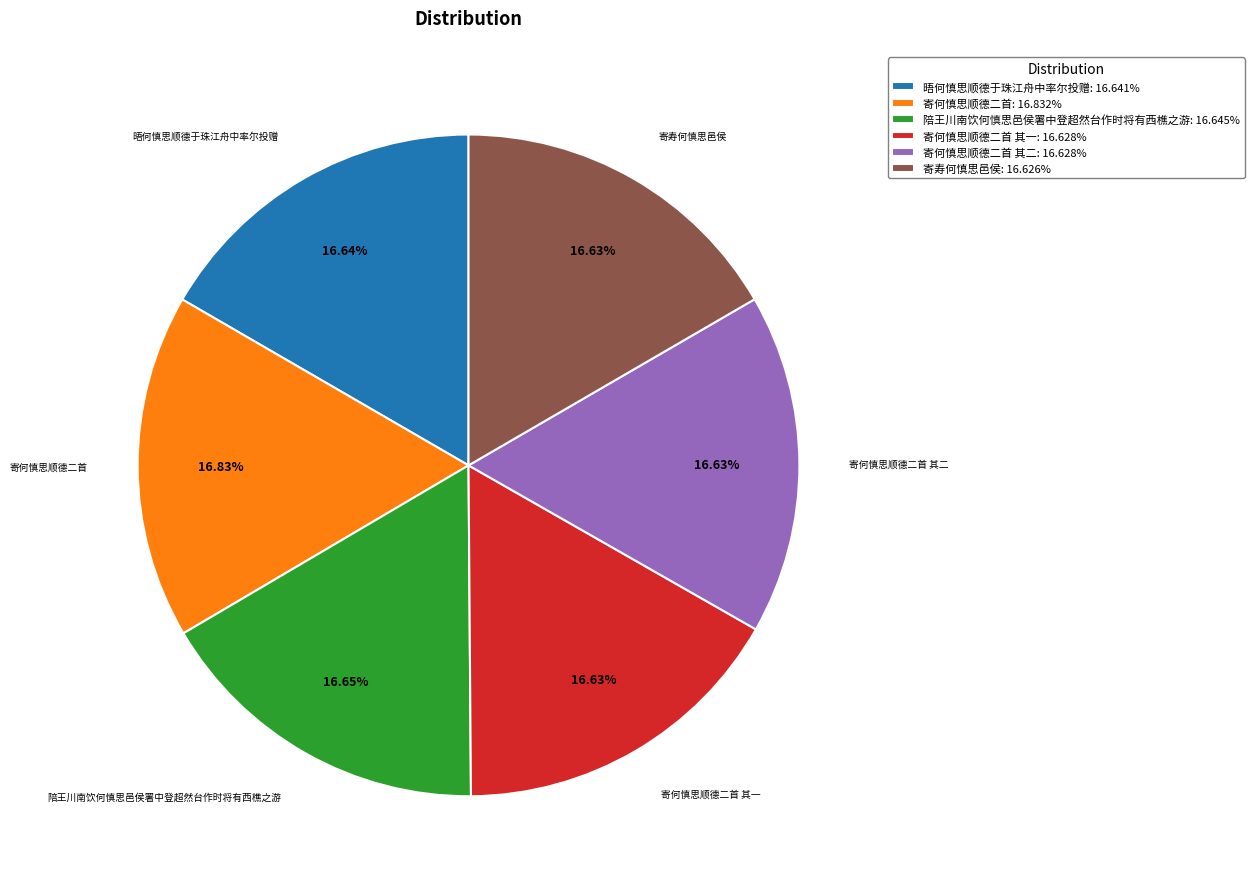

What is the ratio of the value at 晤何慎思顺德于珠江舟中率尔投赠: 16.641% to the value at 寄何慎思顺德二首 其一: 16.628%?

1.0